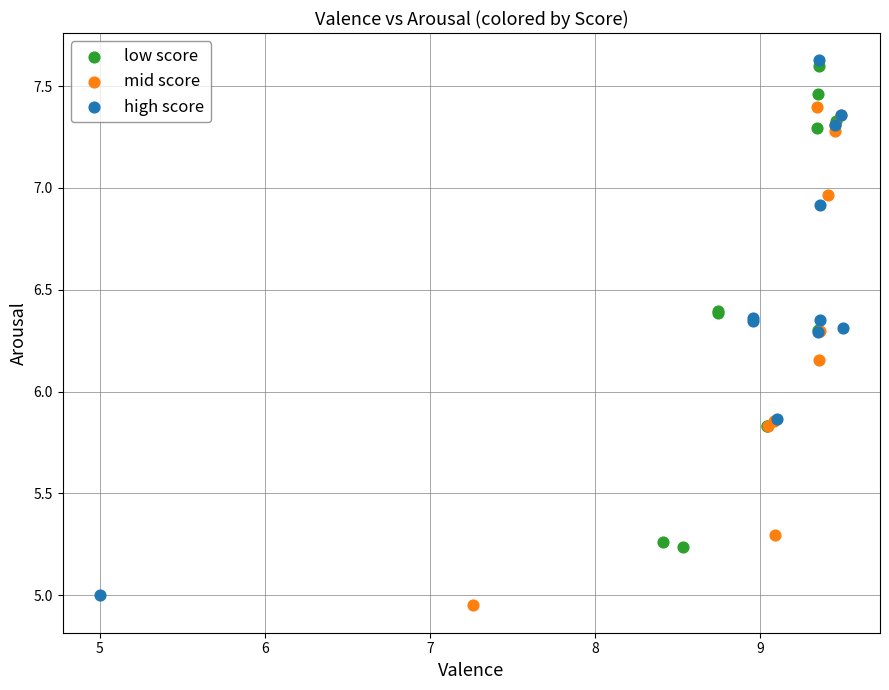

Which series has the largest Y range (max minus min)?

high score